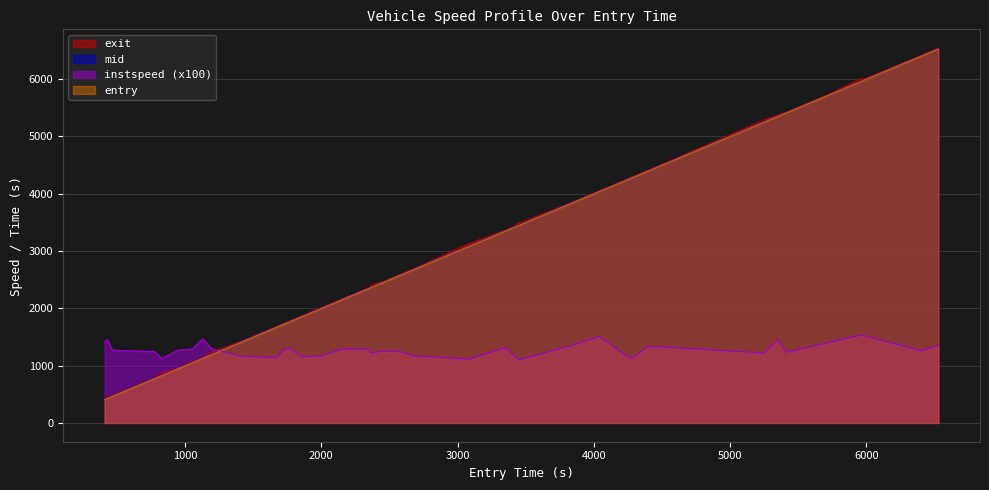

How many lines are shown in the chart?

4